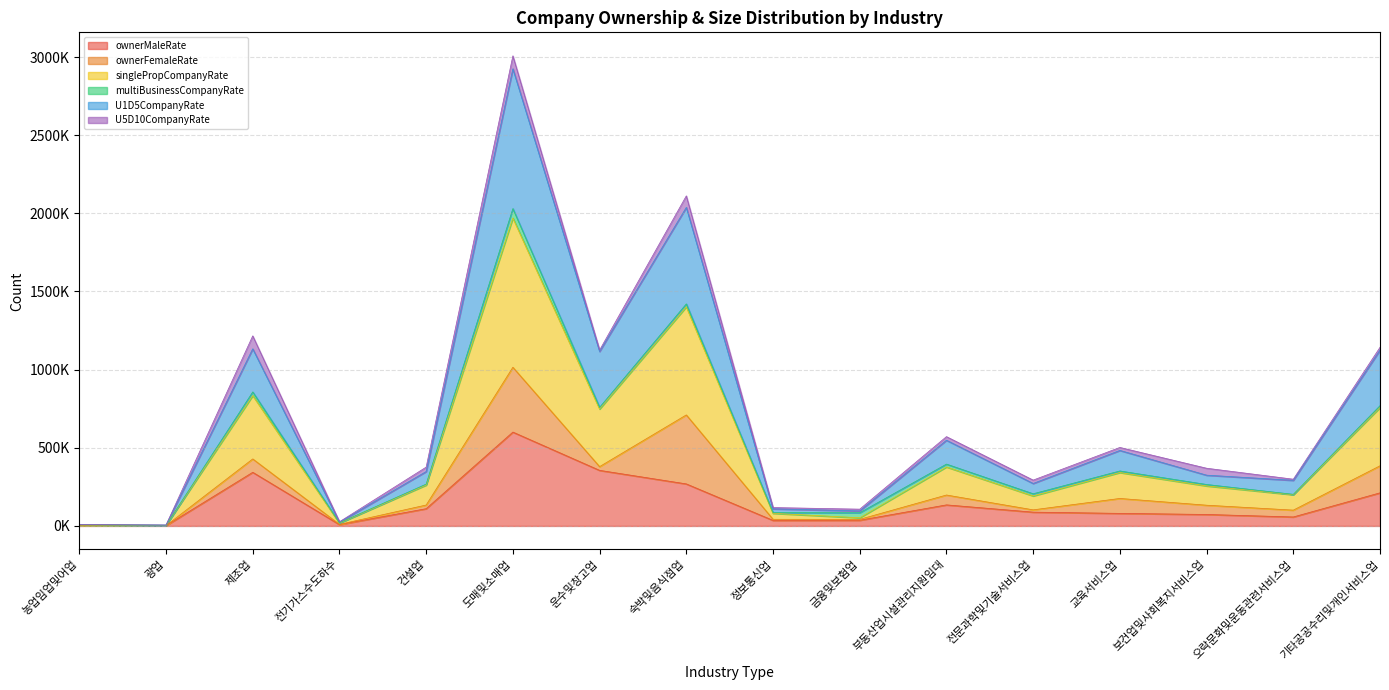

At which label does singlePropCompanyRate reach its peak?

도매및소매업